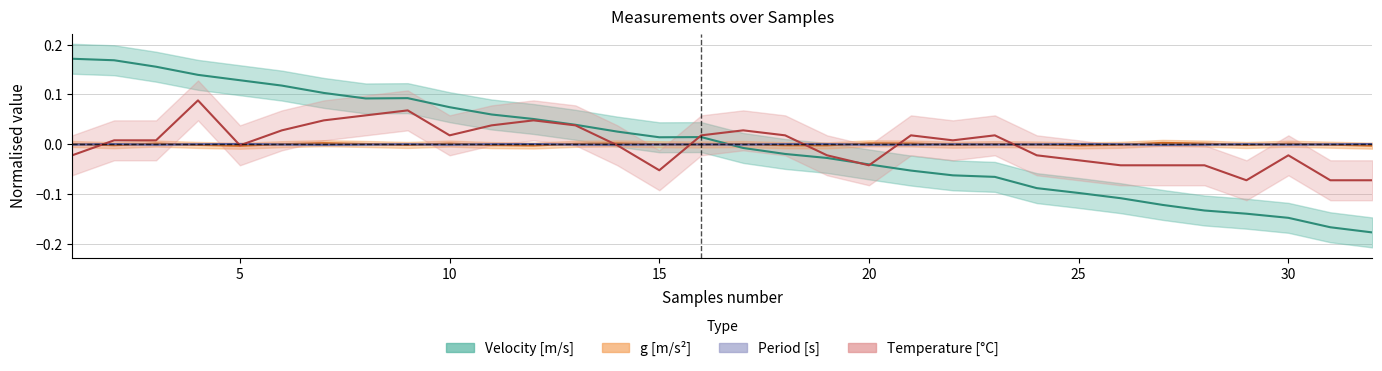

At which label does Temperature [C] first exceed 0?

2